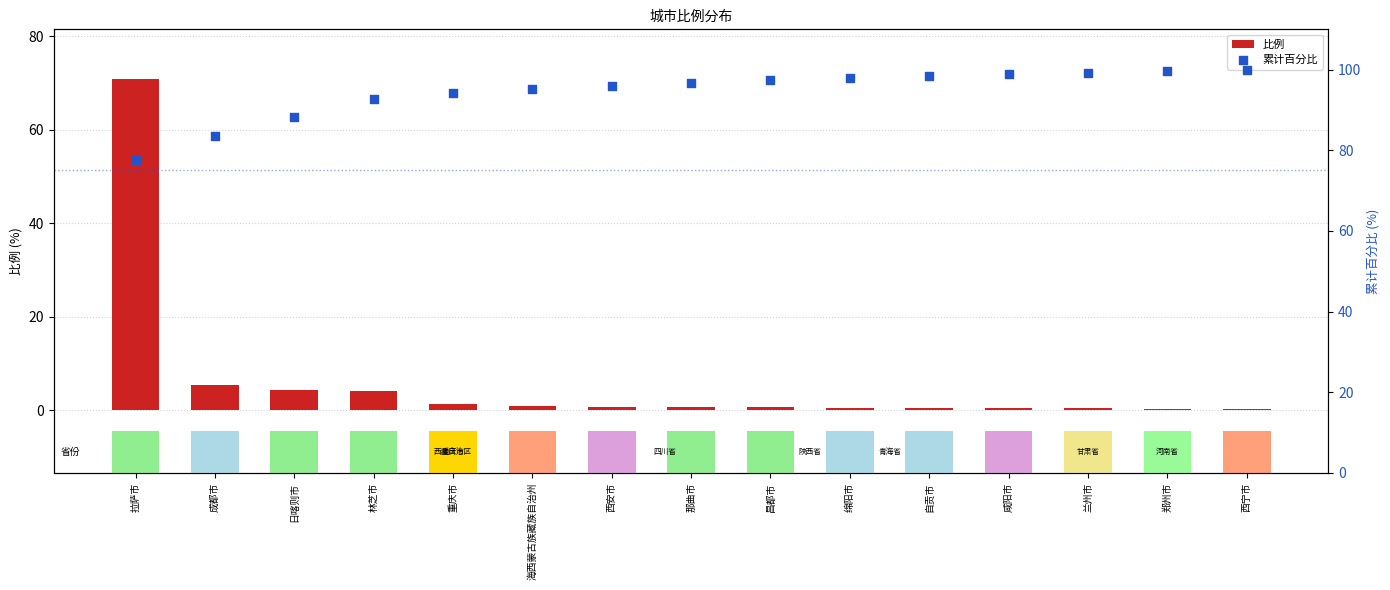

Which series has the largest total across all categories?

累计百分比